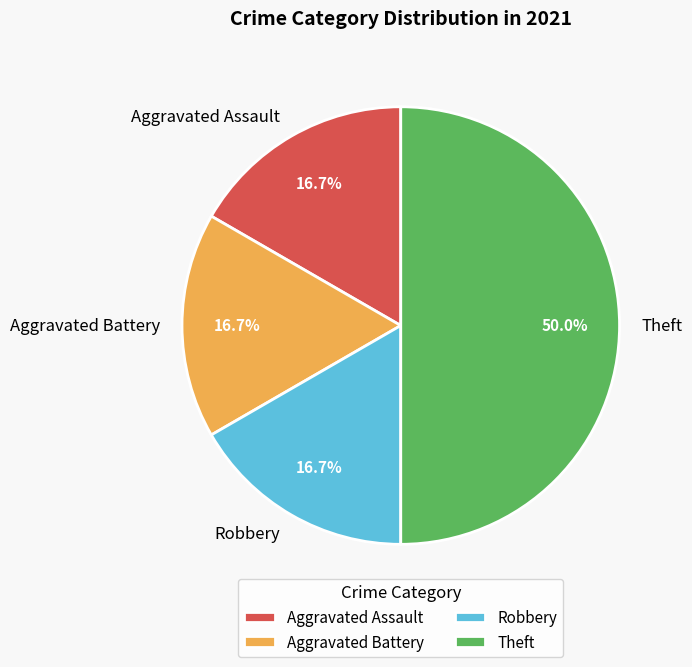

How many slices are in this pie chart?

4